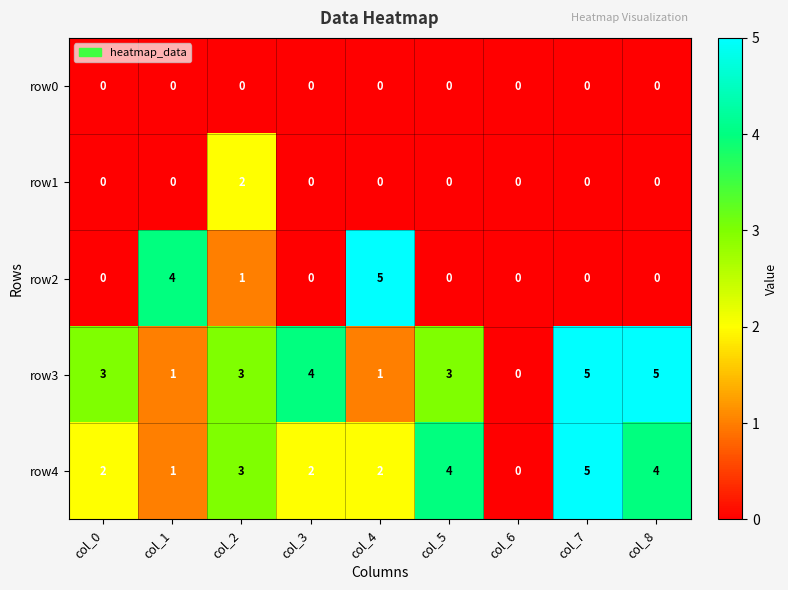

What is the difference between the maximum and second lowest values in the row4 series?

4